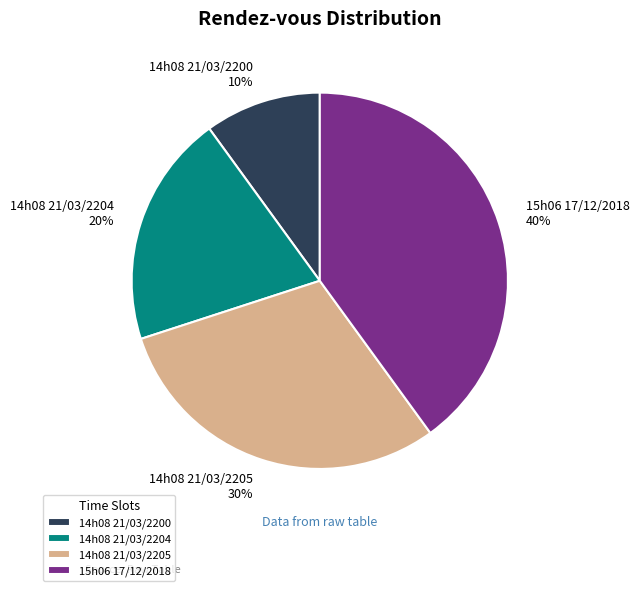

Combined, do 14h08 21/03/2204 and 15h06 17/12/2018 account for over 50%?

Yes